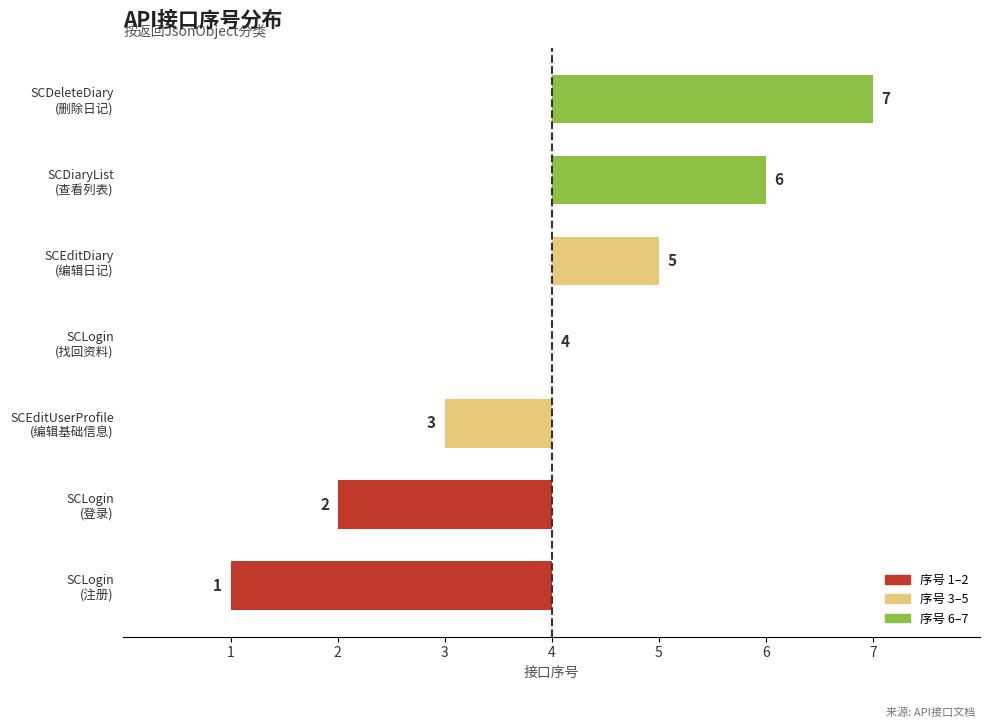

Are the bars horizontal?

Yes